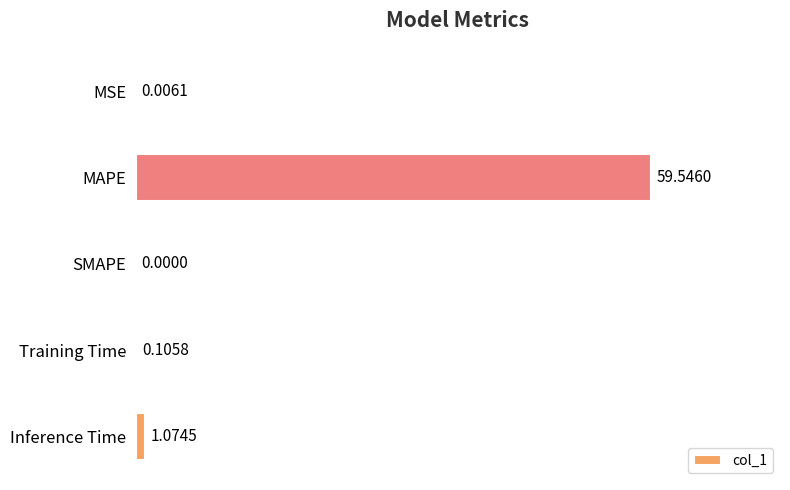

What is the sum of all values?

60.7